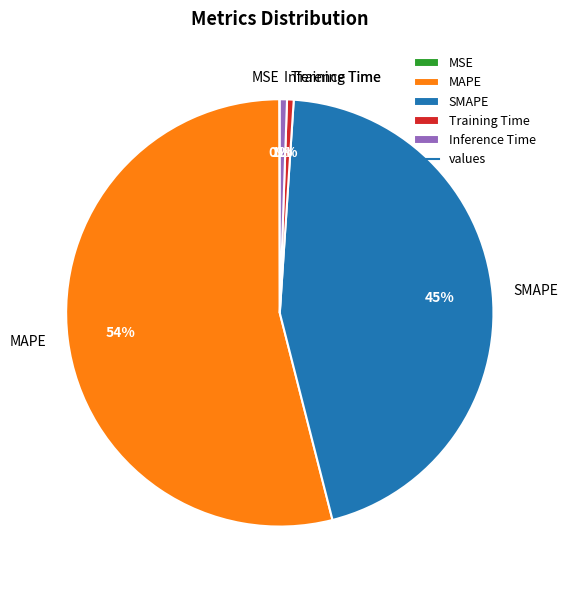

Which slice is the largest?

MAPE